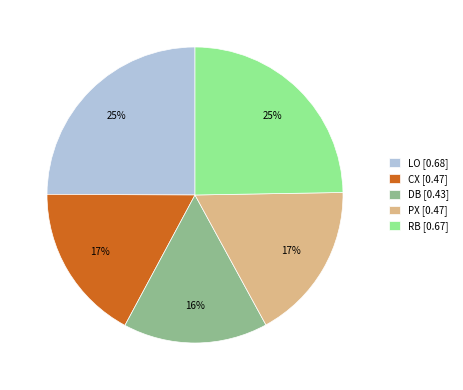

Which category has the smallest portion of the pie?

DB